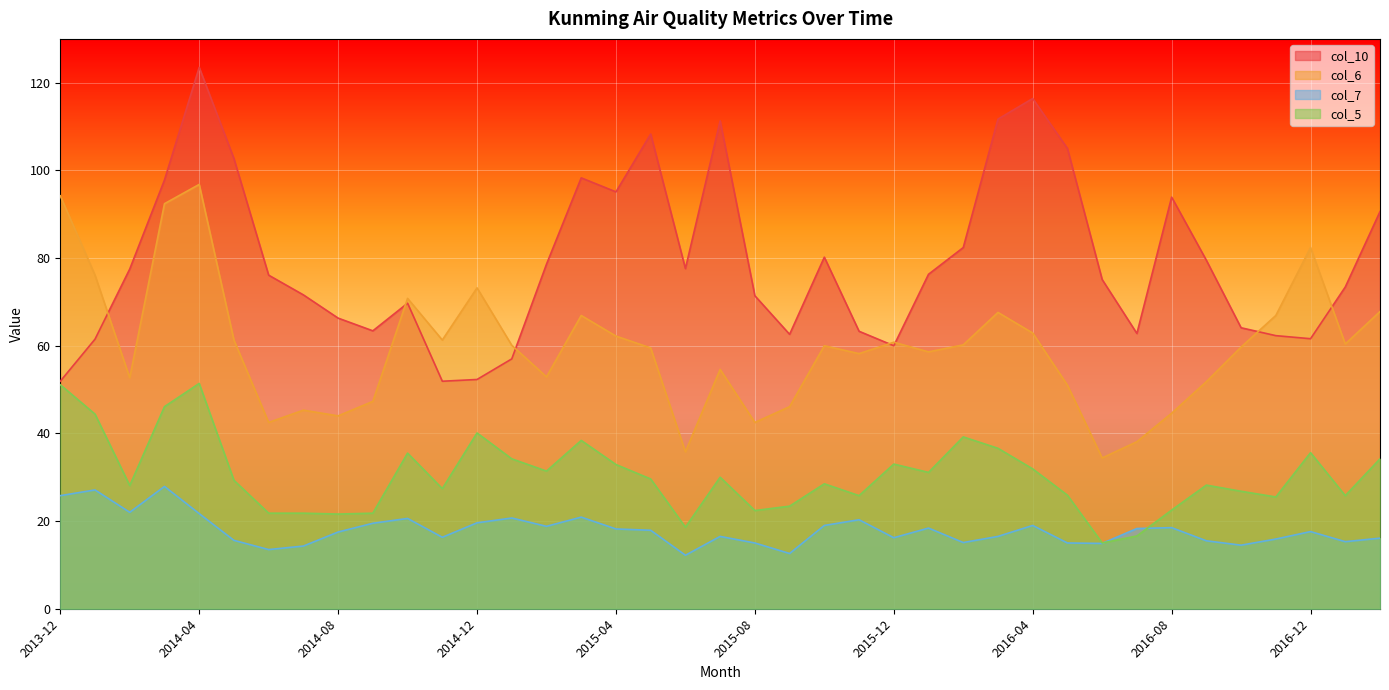

How many categories are shown in the chart?

39